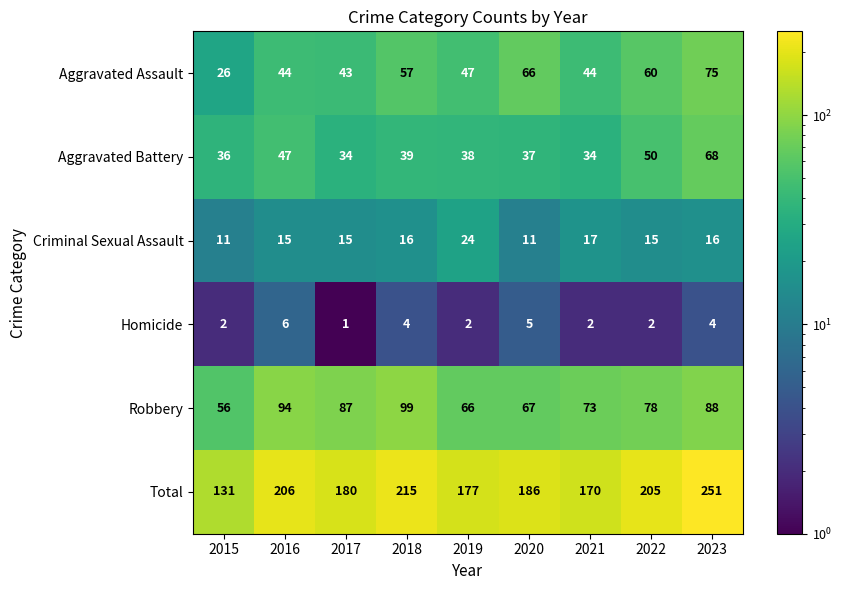

What is the difference between the highest and lowest values at 2022?

203